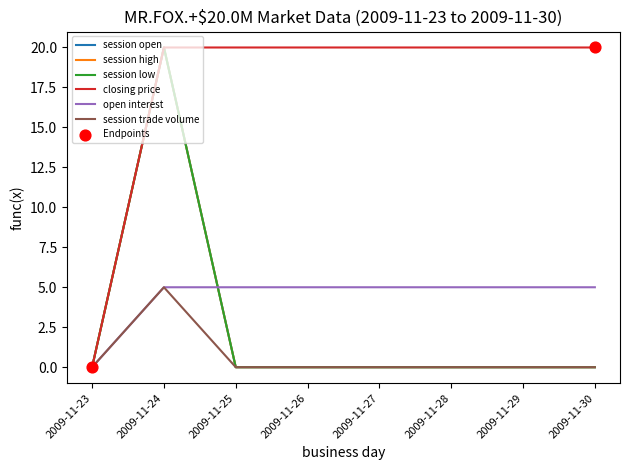

Does the chart have visible grid lines?

No